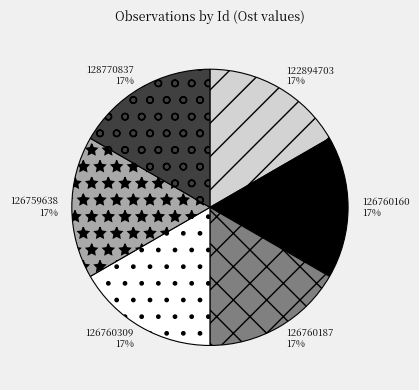

To the nearest percent, what percentage of the pie is 126760309?

17%